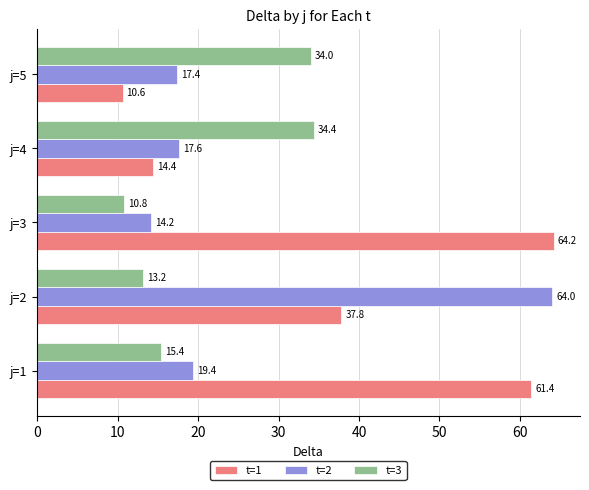

What is the sum of the t=2 values at j=5 and j=2?

81.4